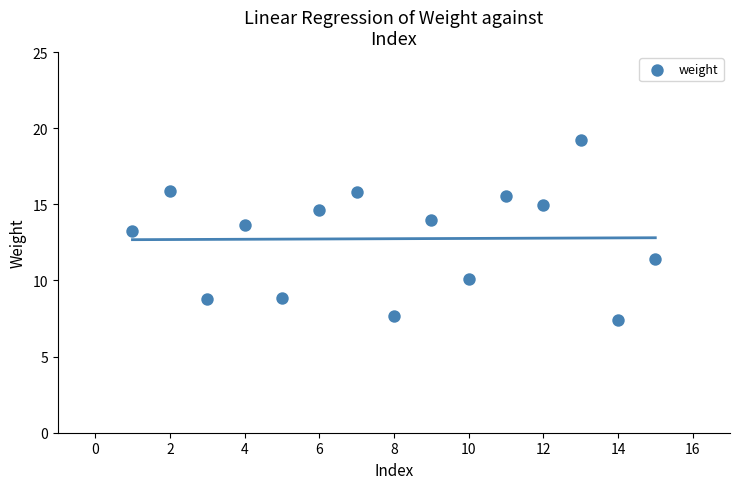

What is the range of X values (max minus min)?

14.0